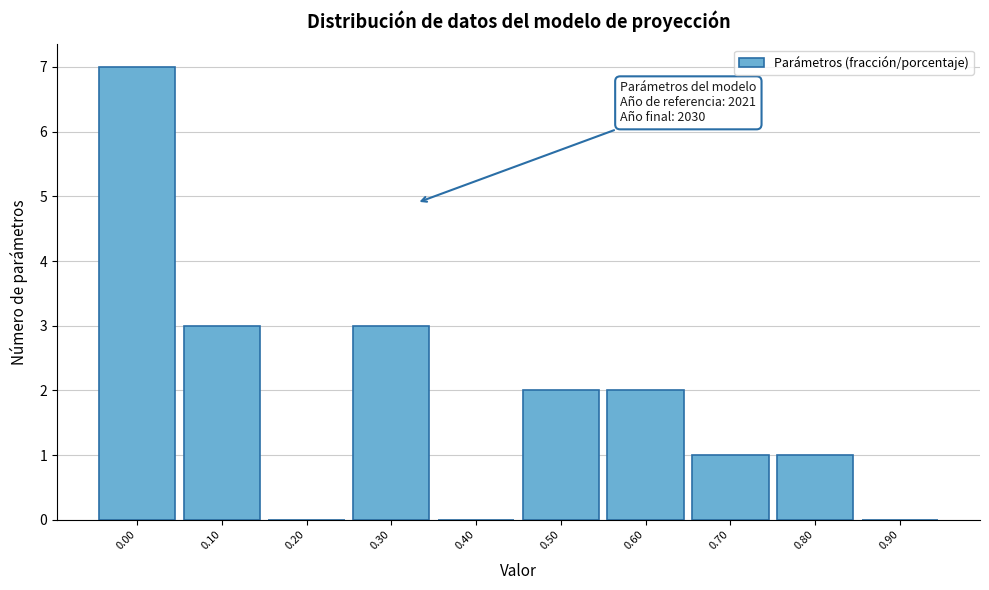

Reading left to right, extract all data points from this chart.

0.00=7	0.10=3	0.20=0	0.30=3	0.40=0	0.50=2	0.60=2	0.70=1	0.80=1	0.90=0